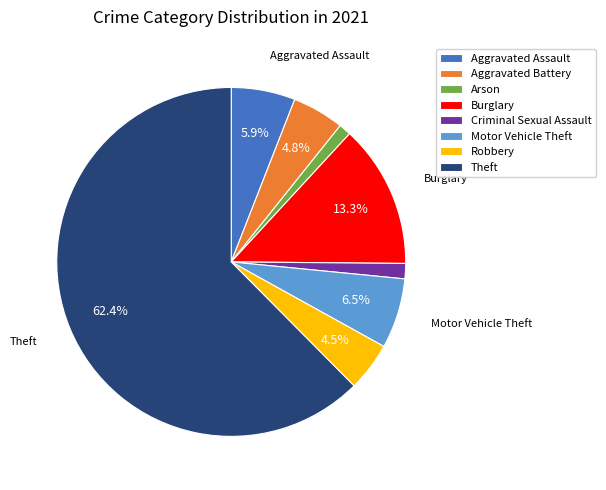

Is the sum of Motor Vehicle Theft and Burglary greater than half?

No